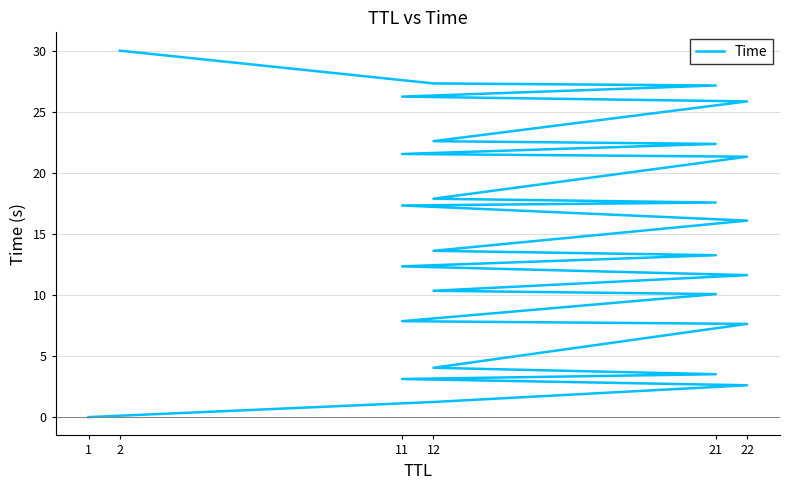

What is the label of the 3rd point from the left?

22